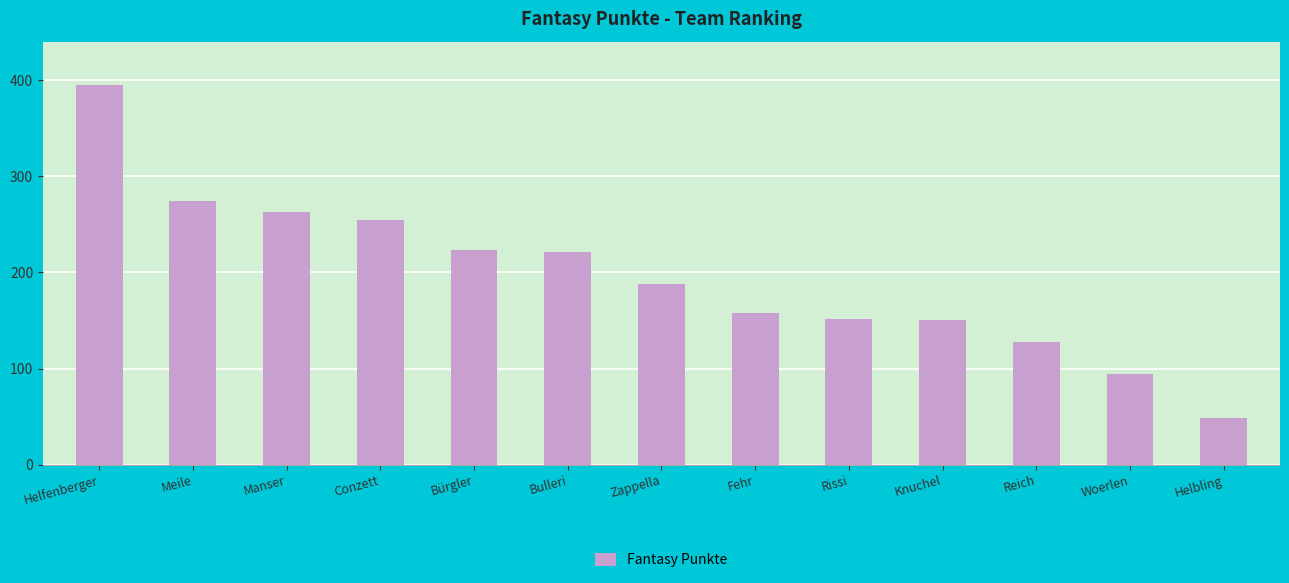

What is the sum of all values?

2551